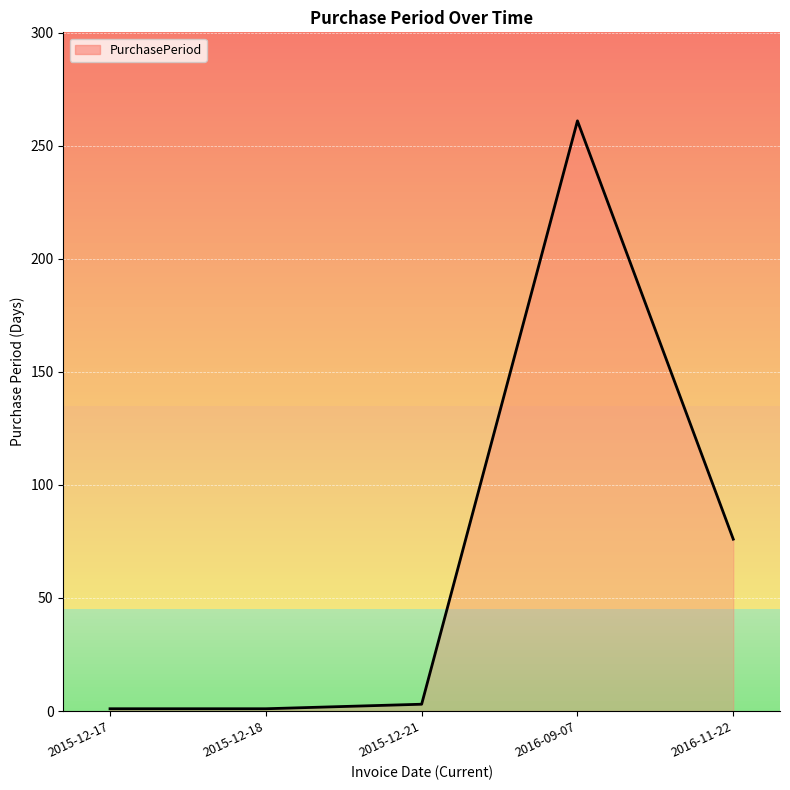

Reading left to right, list all the values displayed in this chart.

2015-12-17=1	2015-12-18=1	2015-12-21=3	2016-09-07=261	2016-11-22=76